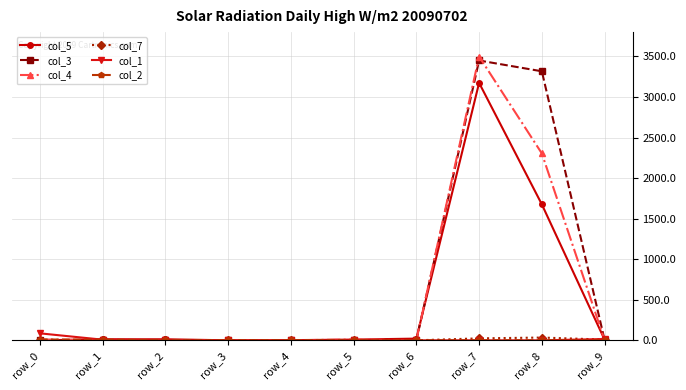

The value of col_3 at row_4 is 0. True or false?

True